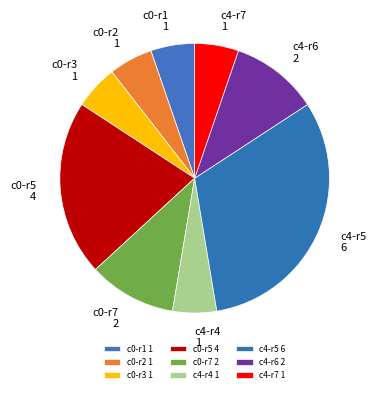

How many segments does this pie chart have?

9